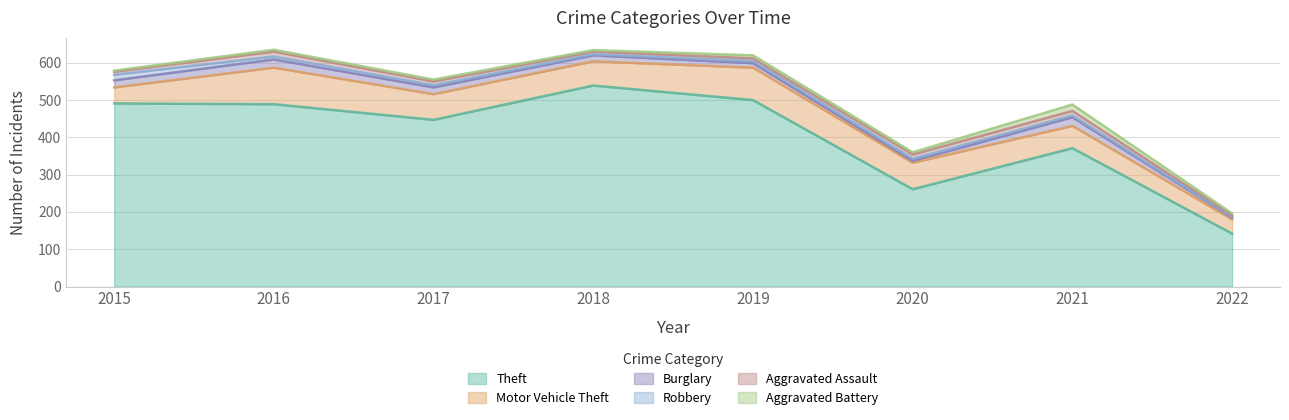

At how many categories does at least one series exceed 221?

7